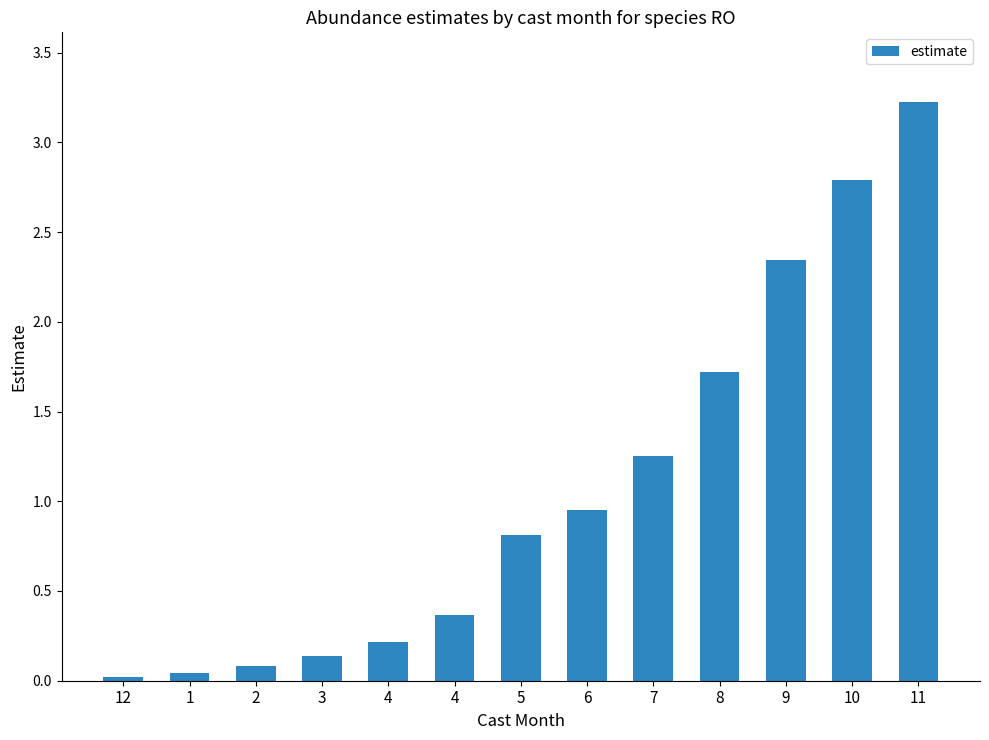

What is the average value?

1.1